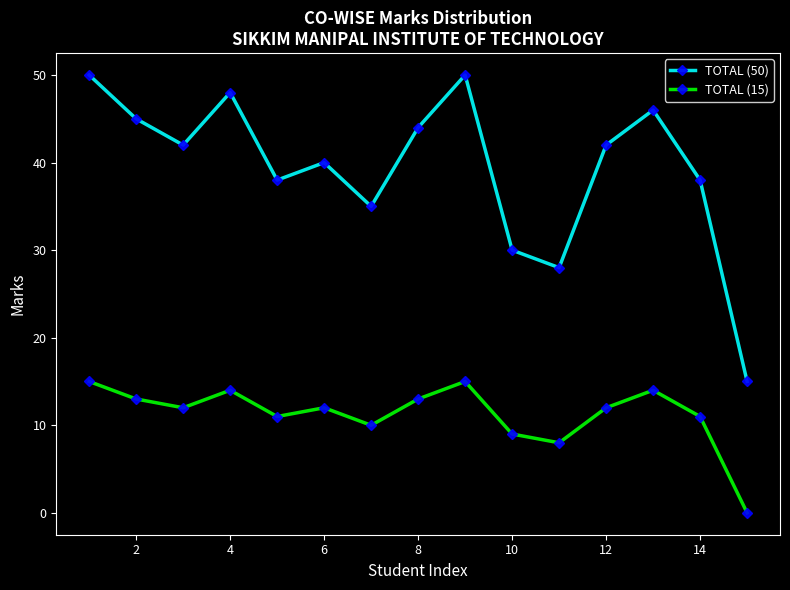

True or false: TOTAL (15) has more than 0 interior local peaks.

True